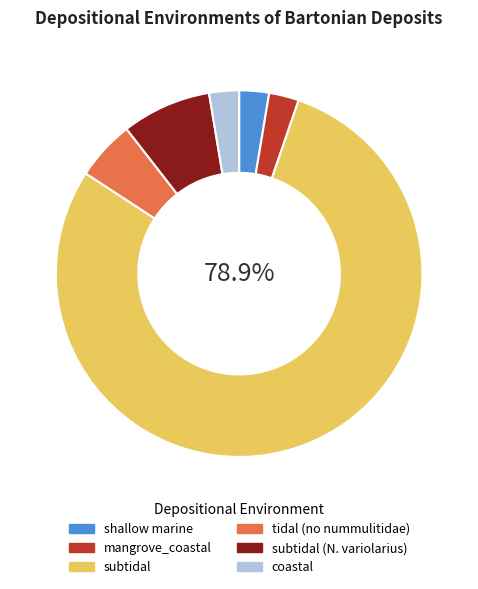

To the nearest percent, what is the average slice percentage?

17%